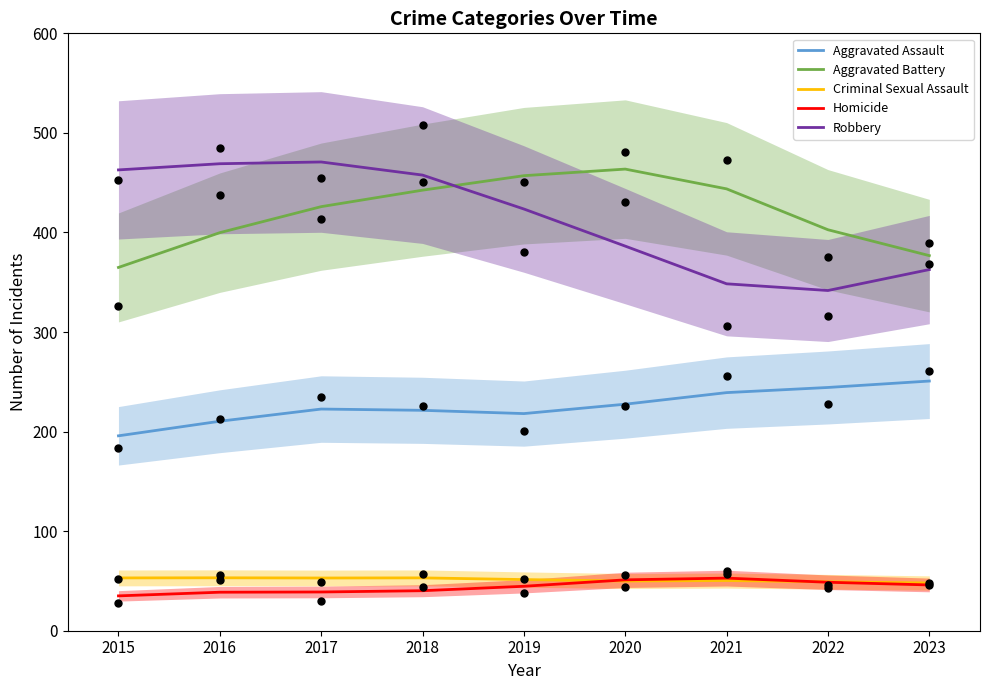

Which series has the largest total across all categories?

Aggravated Battery